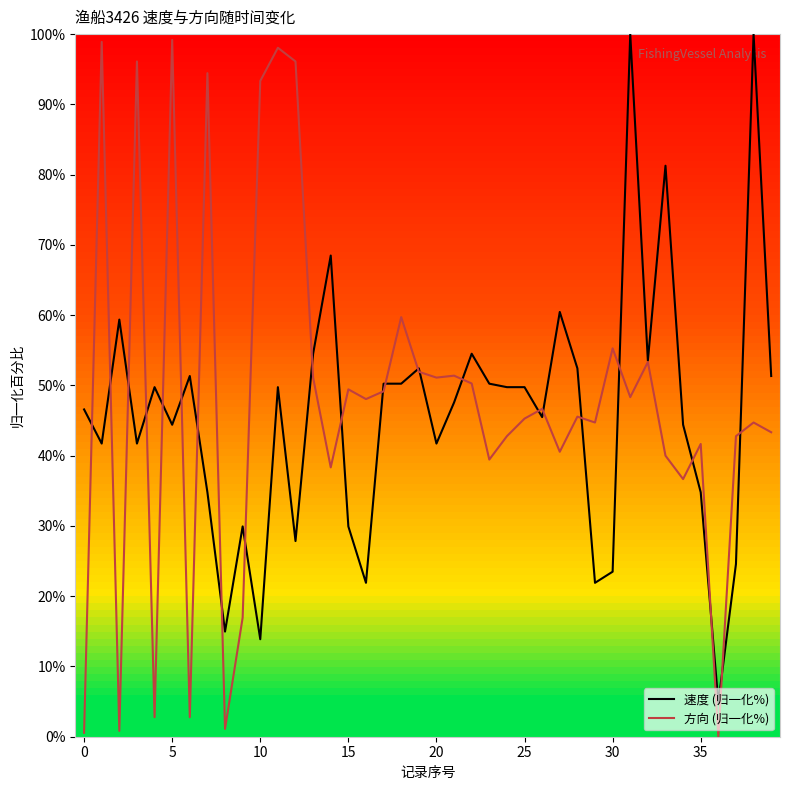

What is the maximum value for 速度 (归一化%)?

100.0